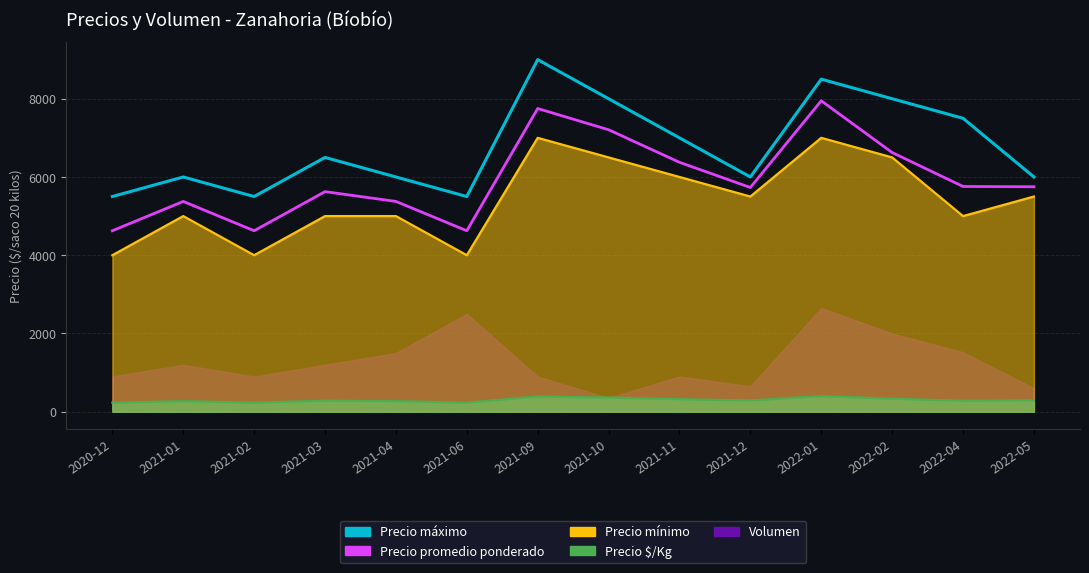

True or false: Precio $/Kg (line) and Precio mínimo cross at least once.

False